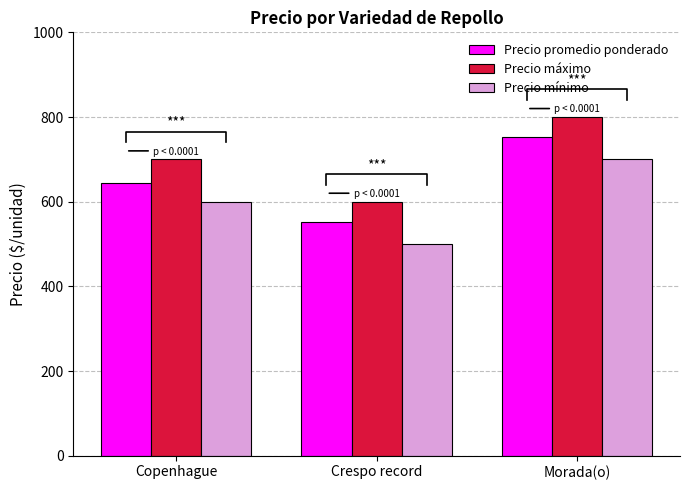

How many categories are shown in the chart?

3